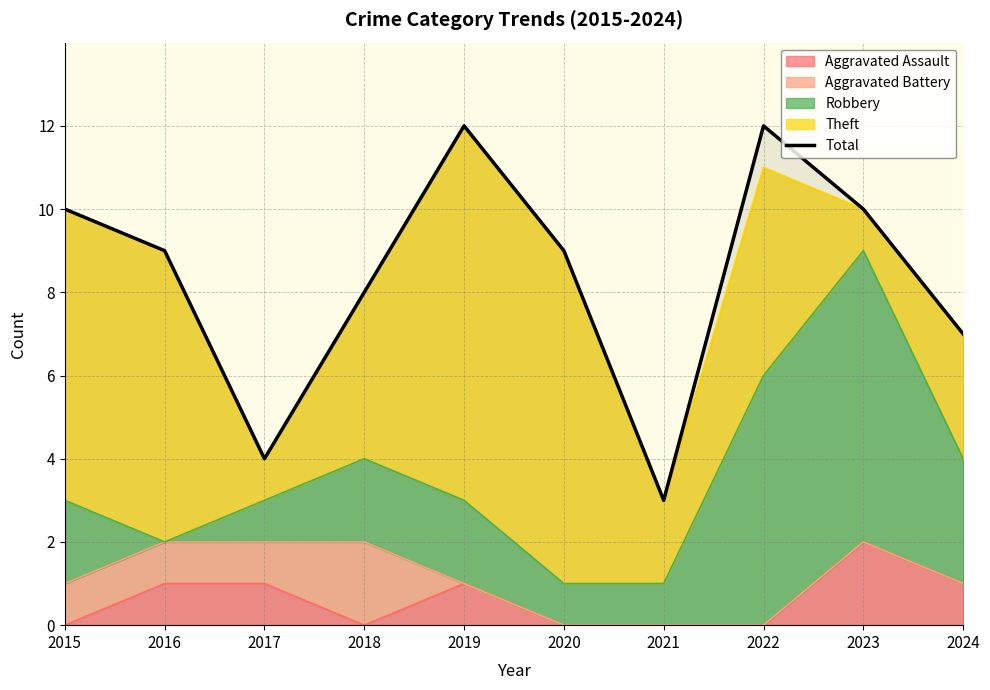

True or false: the data shows 7 at 2024.

True